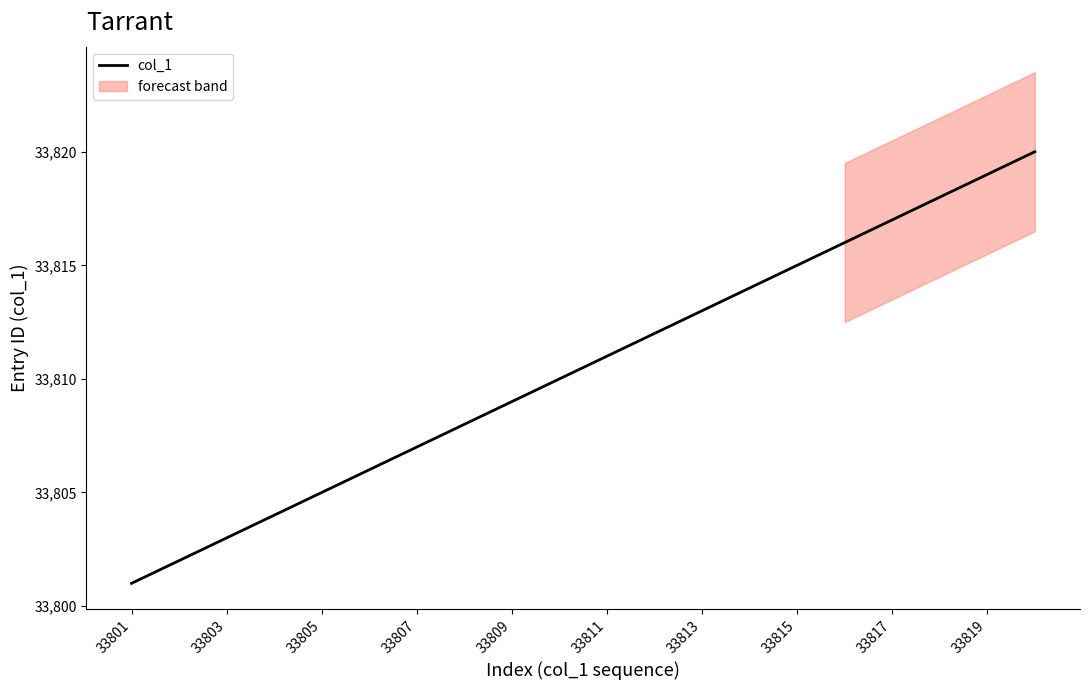

What is the maximum value for col_1?

33820